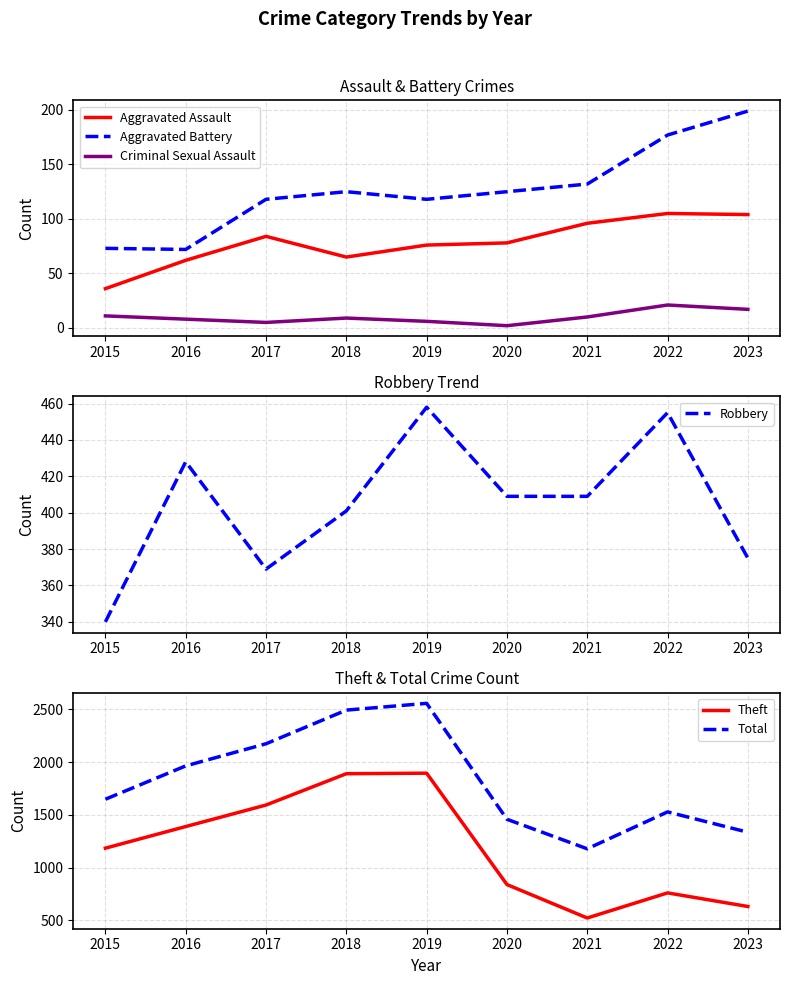

True or false: Robbery and Criminal Sexual Assault intersect in this chart.

False